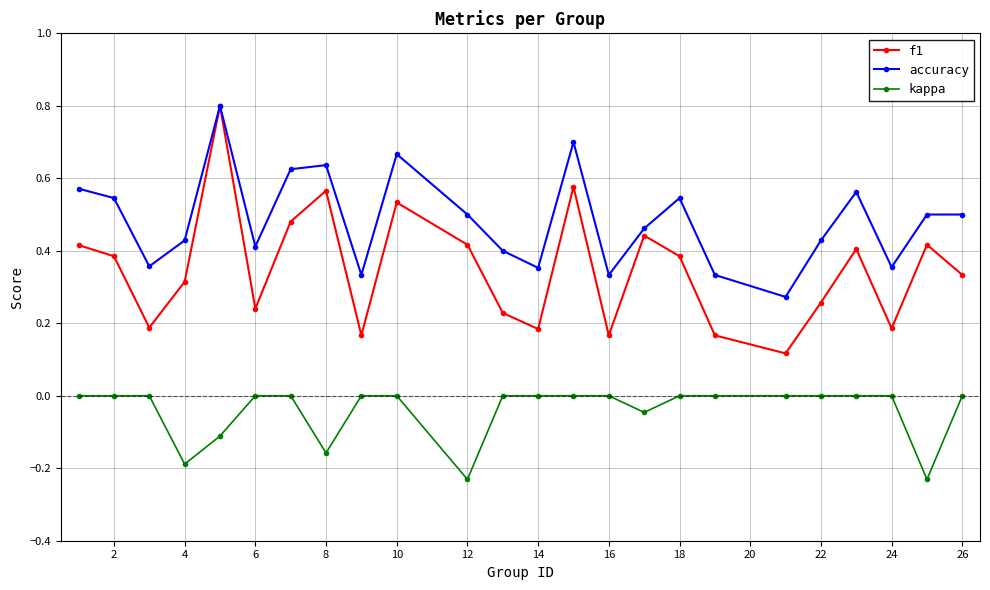

True or false: f1 and kappa intersect in this chart.

False